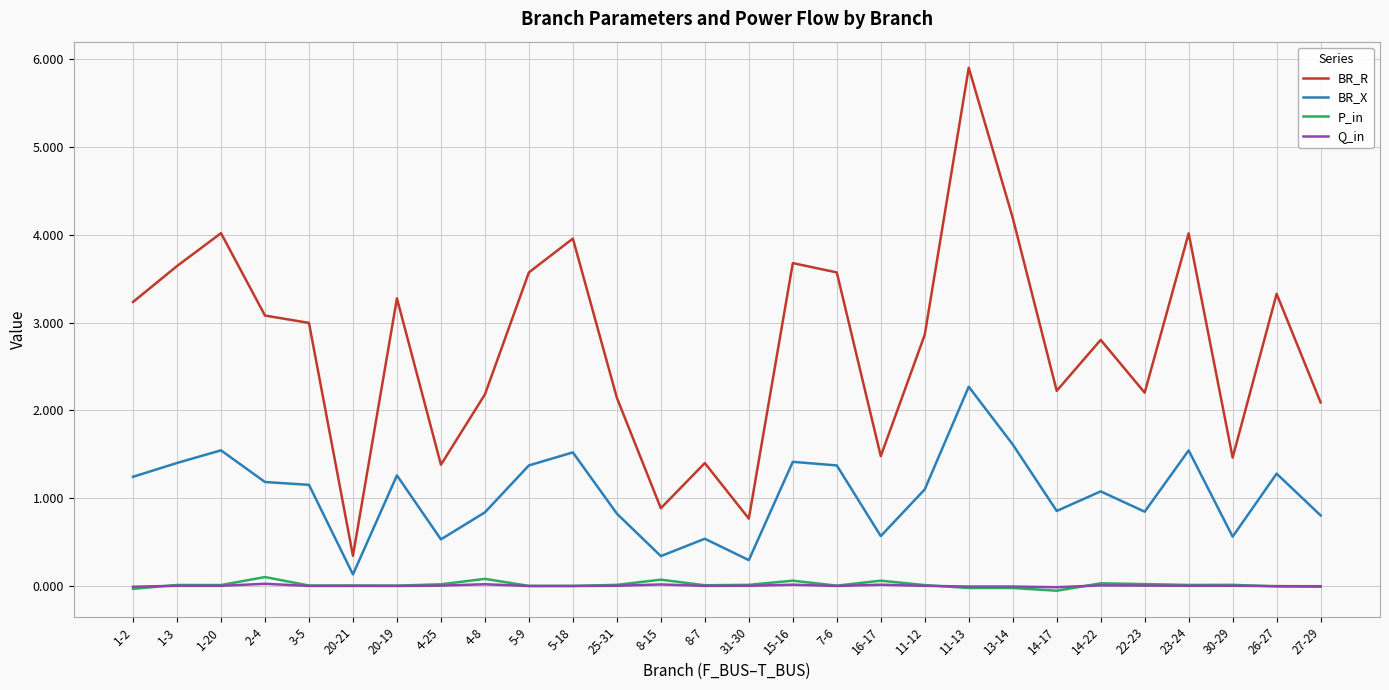

What is the difference between the maximum and minimum values in the BR_R series?

5.6